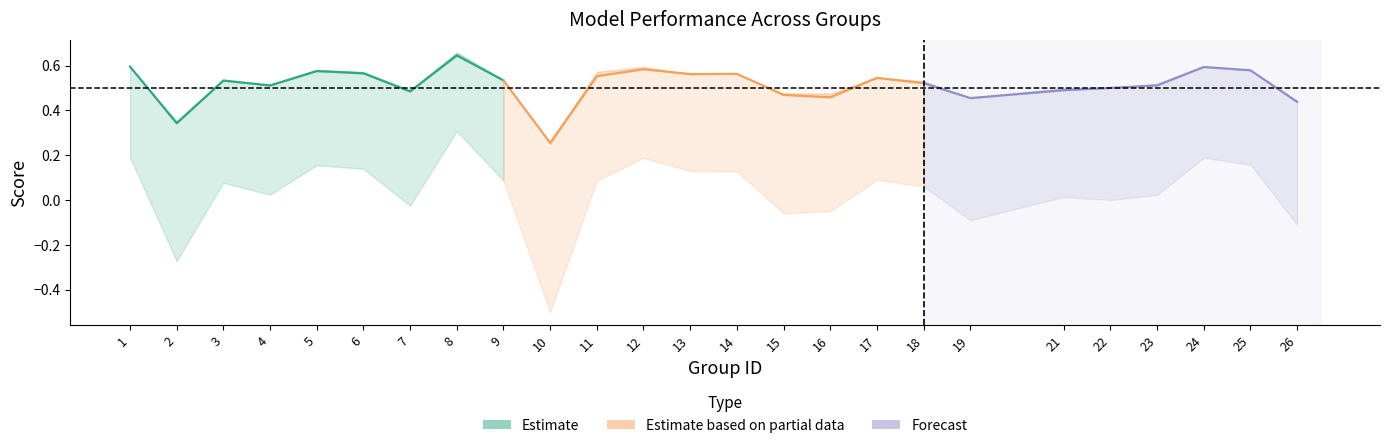

At how many categories does at least one series exceed 0?

25